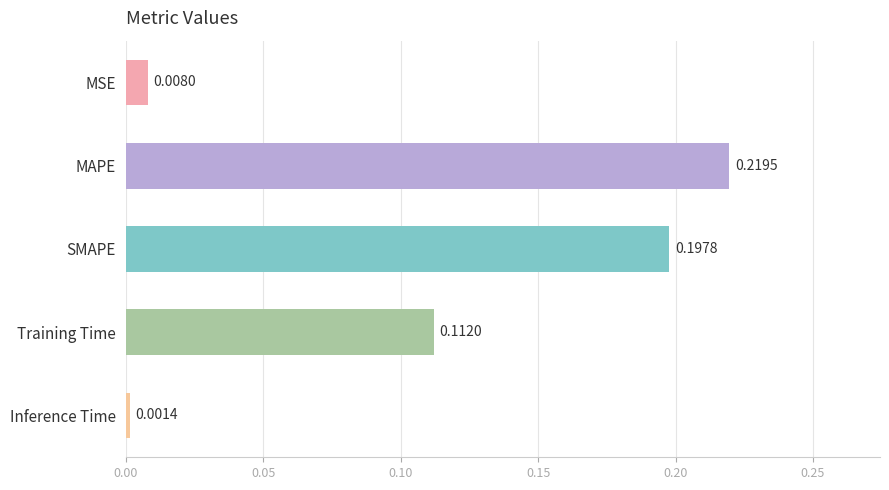

Between SMAPE and Training Time, which is larger?

SMAPE